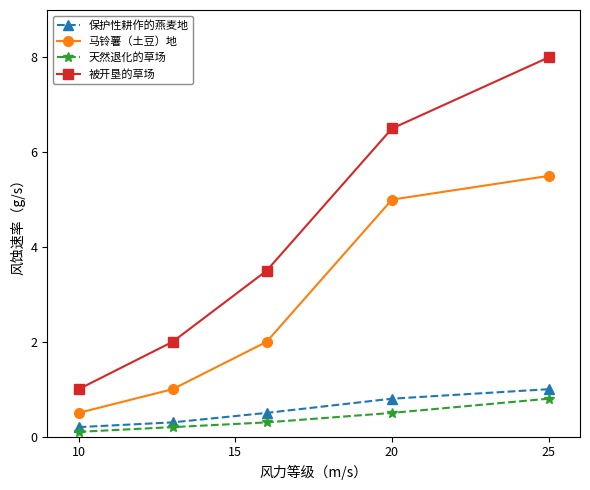

What is the difference between the second highest and minimum values in the 天然退化的草场 series?

0.4